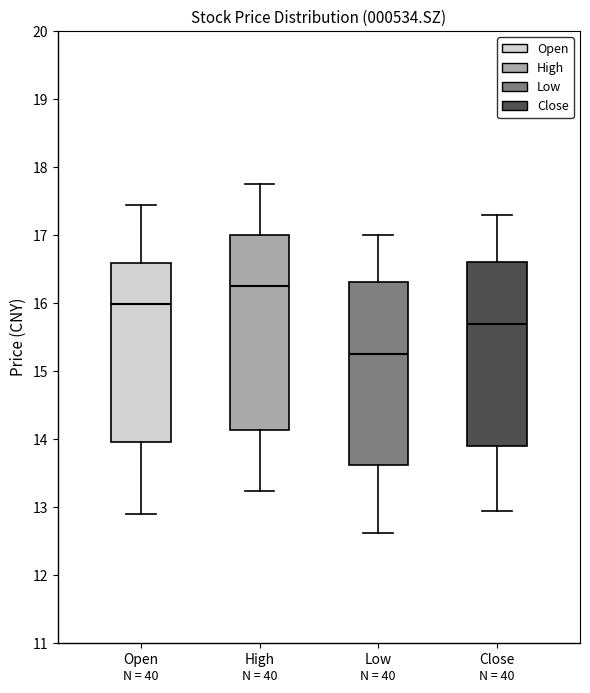

Where does the lower whisker of the box for Open end on the y-axis? The values are not printed on the chart, so give them approximately, as read against the axis.

12.9